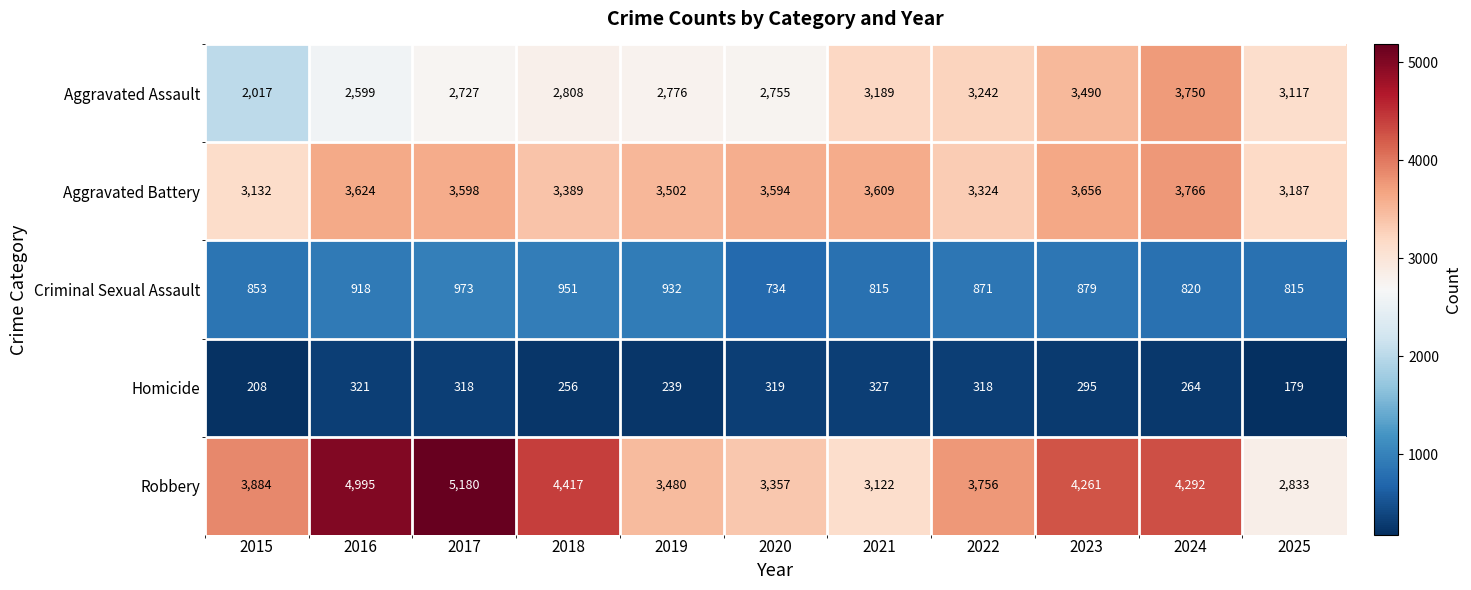

Count the number of data series in this chart.

5